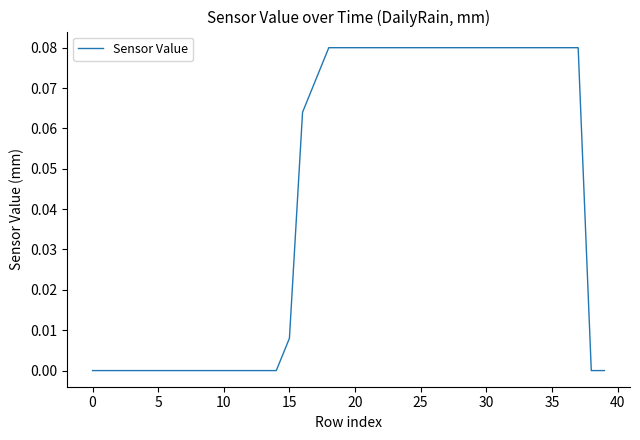

At which category does the chart reach its peak across all series?

18